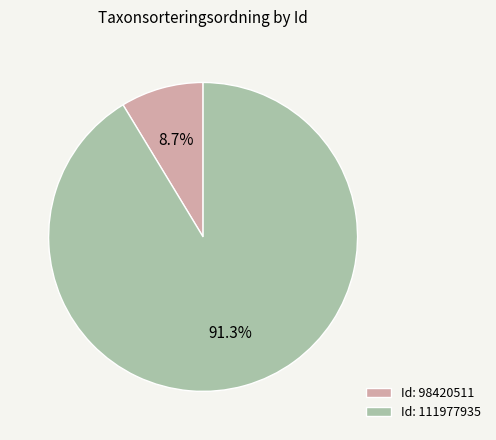

Which slice represents more than half of the pie?

Id: 111977935